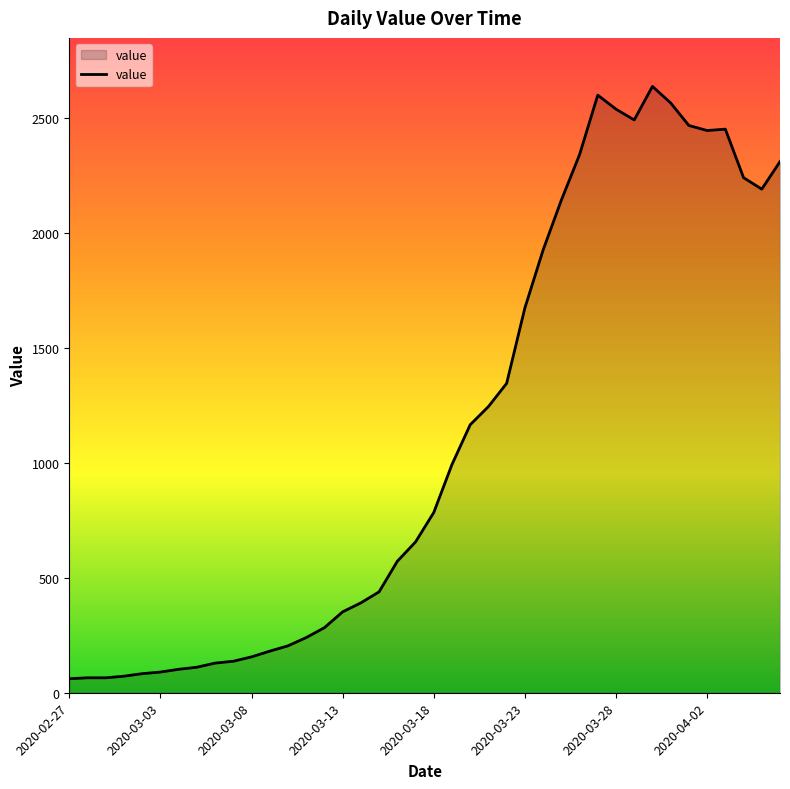

What is the smallest value displayed?

61